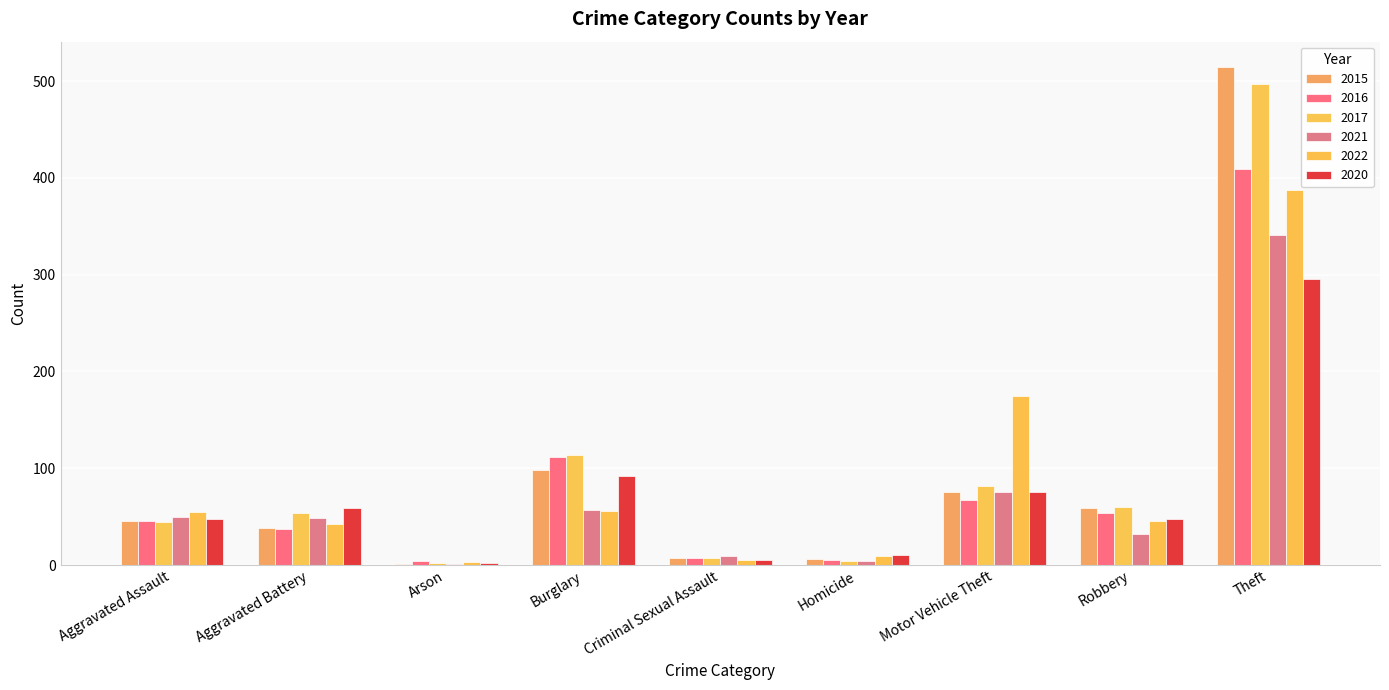

What is the spread (max minus min) of values at Aggravated Assault?

11